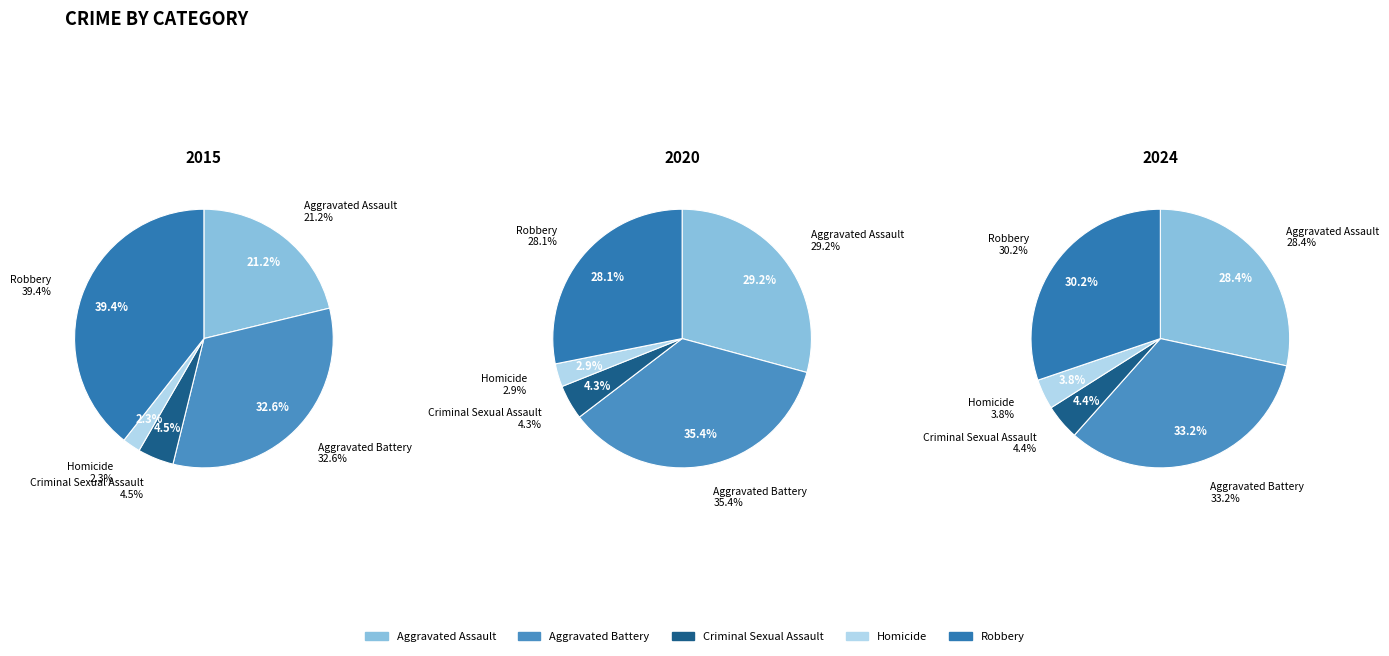

To the nearest percent, what percentage of the pie is Homicide?

2%